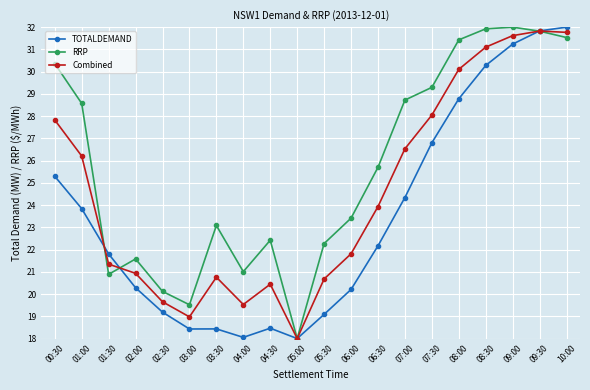

What is the difference between the highest and lowest values at 01:00?

4.7